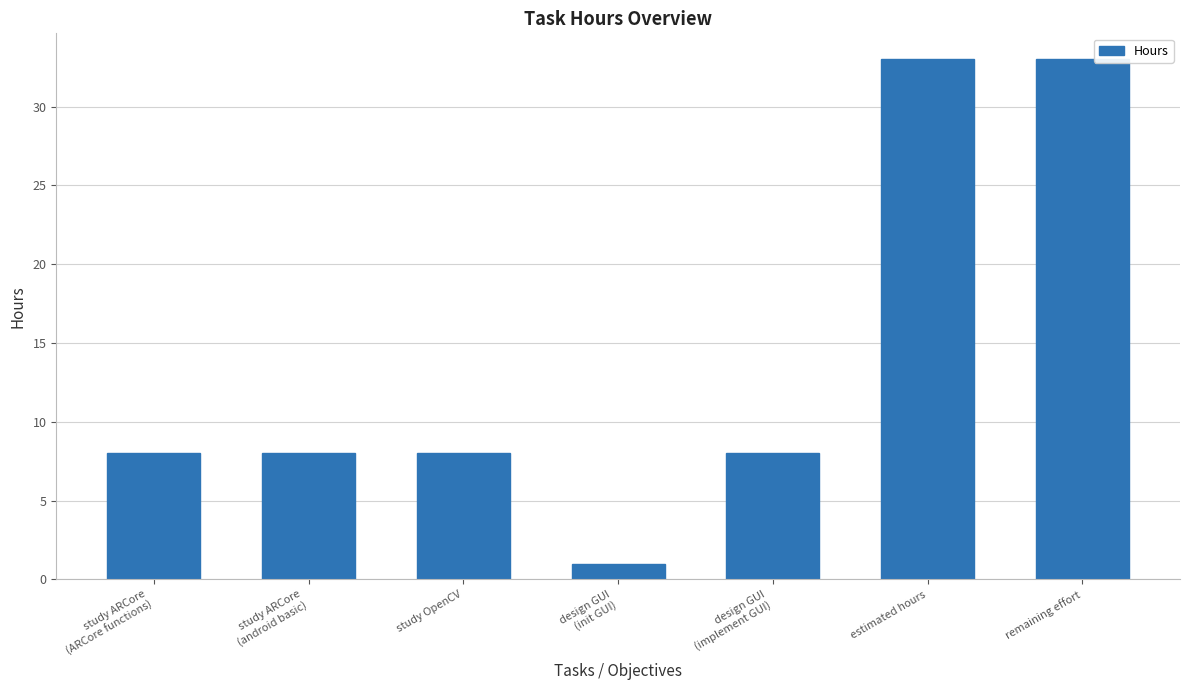

What is the ratio of the value at design GUI
(implement GUI) to the value at study ARCore
(android basic)?

1.0